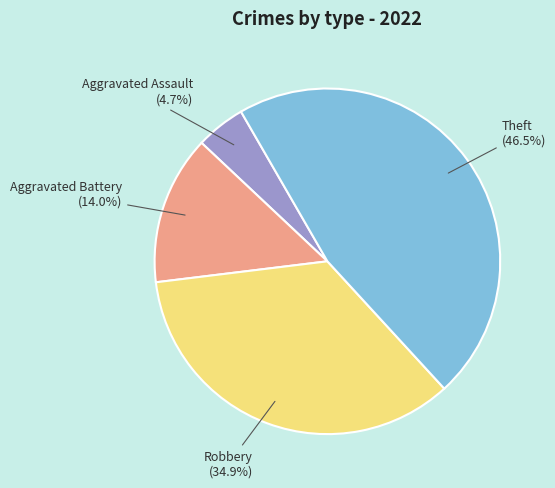

Is there a majority slice in this chart?

No